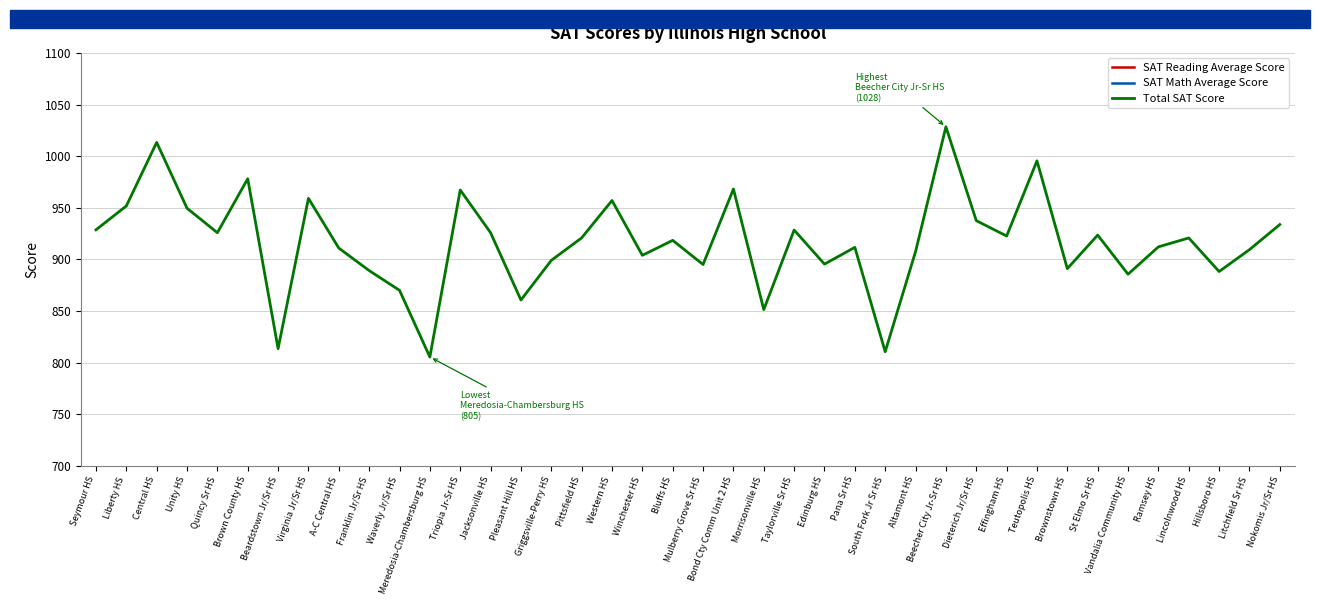

What is the difference between the highest and lowest values at Seymour HS?

473.4